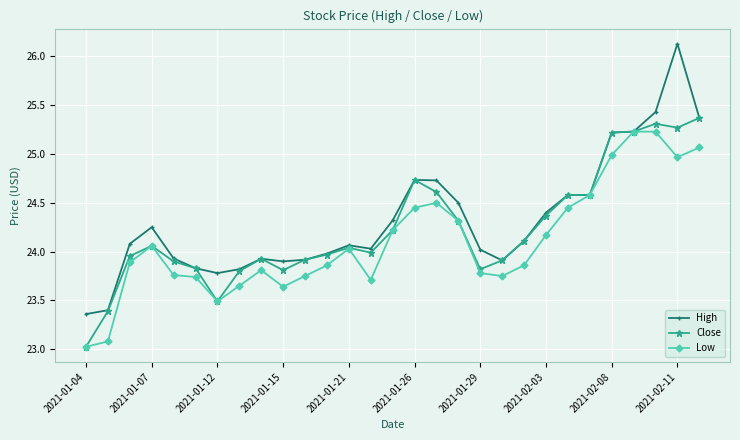

Rank the series by their maximum value, from highest to lowest.

High, Close, Low